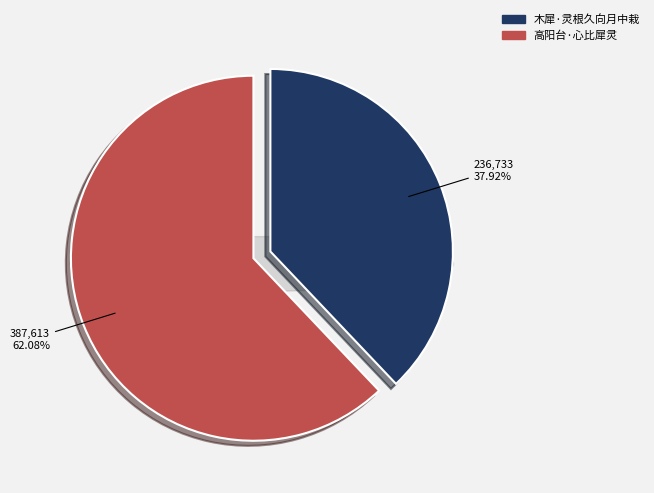

Rank the categories by value from lowest to highest.

木犀·灵根久向月中栽, 高阳台·心比犀灵